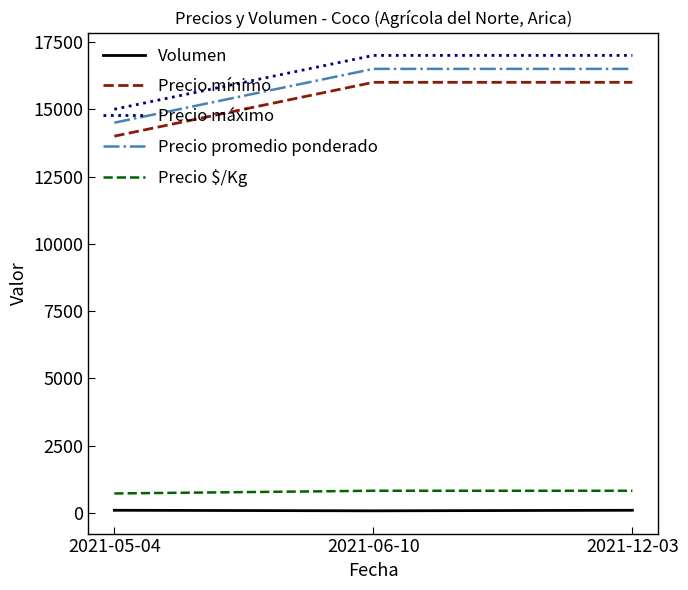

What is the greatest value displayed?

17000